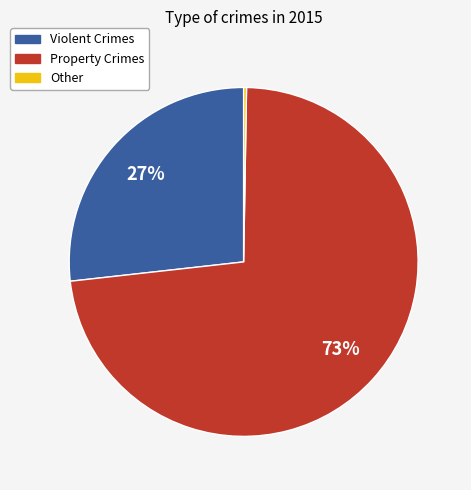

To the nearest percent, what is the average slice percentage?

33%